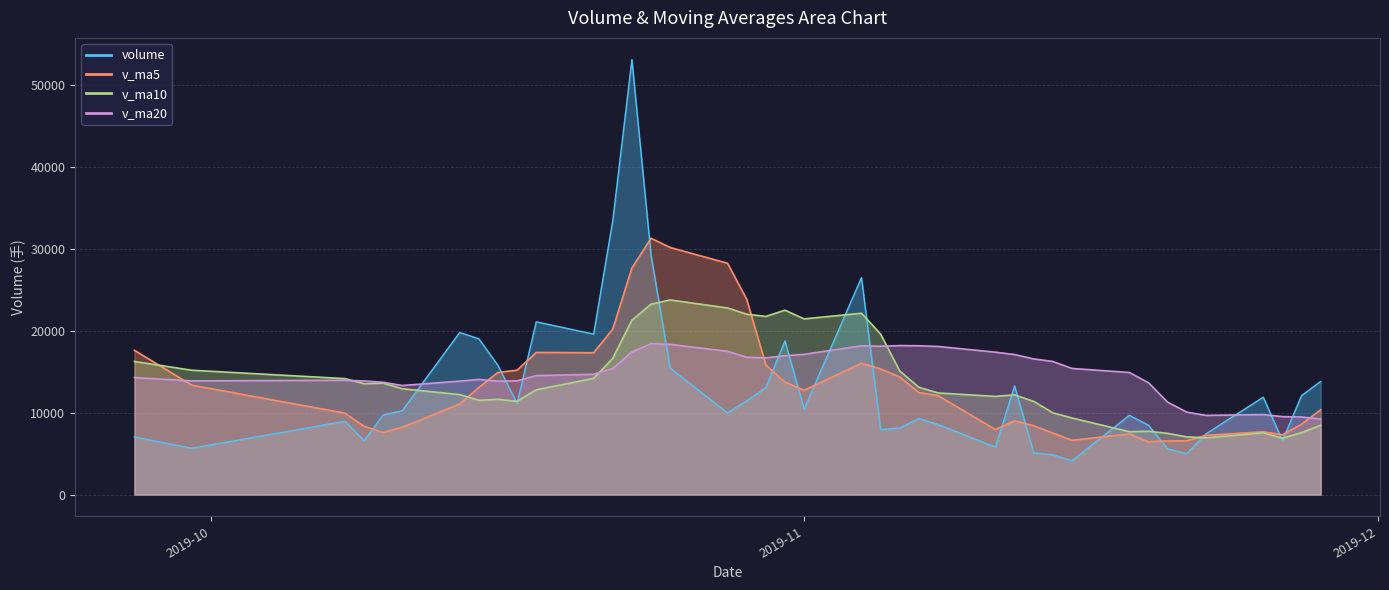

Count the number of categories in the chart.

40